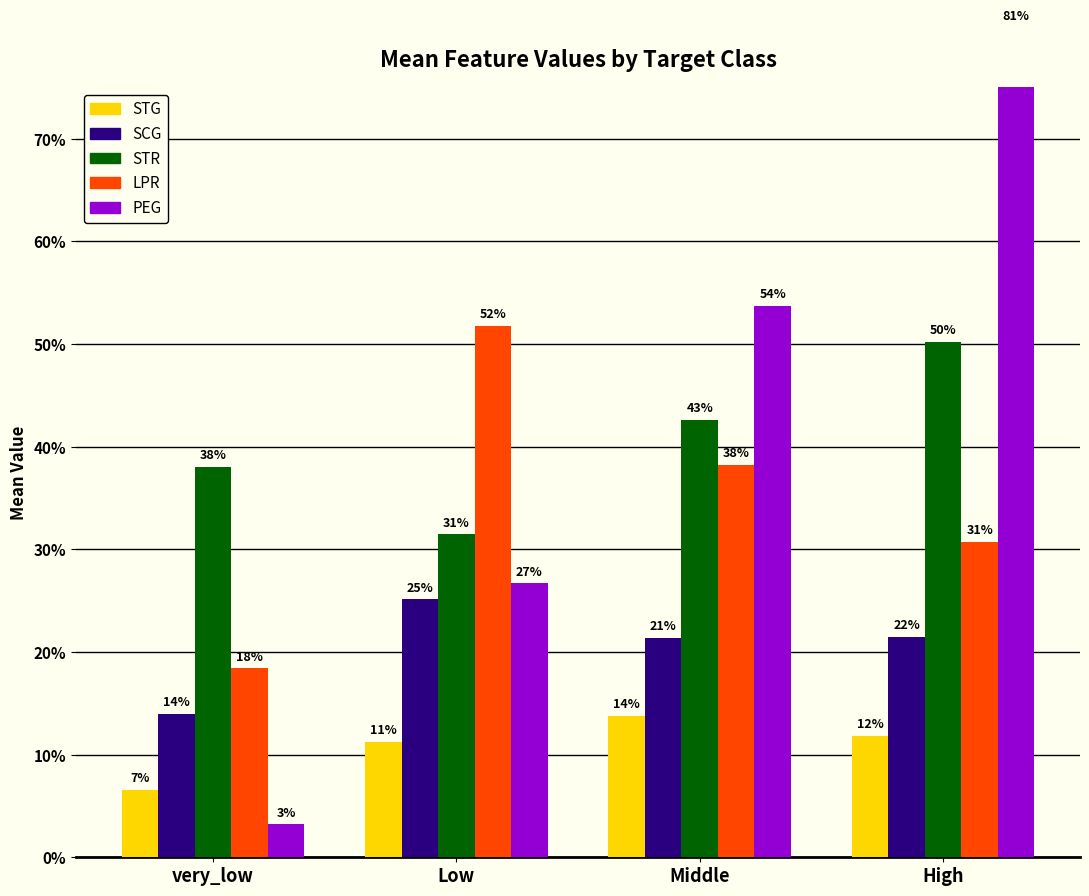

Reading right to left, transcribe all the data shown in this chart.

STG: 0.1	0.1	0.1	0.1
SCG: 0.2	0.2	0.3	0.1
STR: 0.5	0.4	0.3	0.4
LPR: 0.3	0.4	0.5	0.2
PEG: 0.8	0.5	0.3	0.0